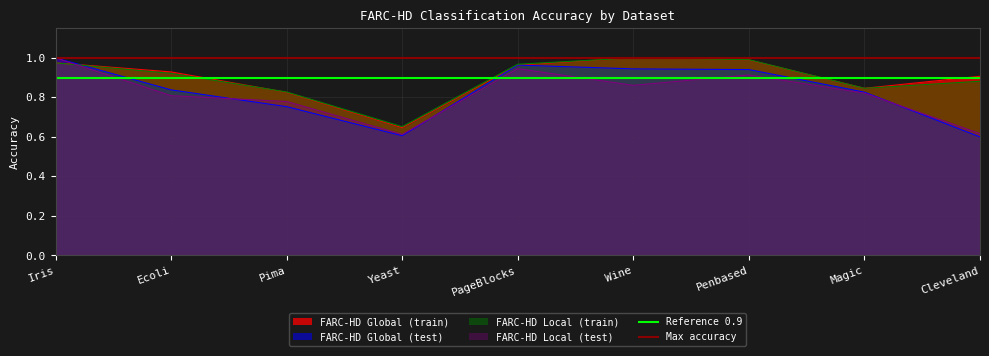

What position from the right is Ecoli?

1